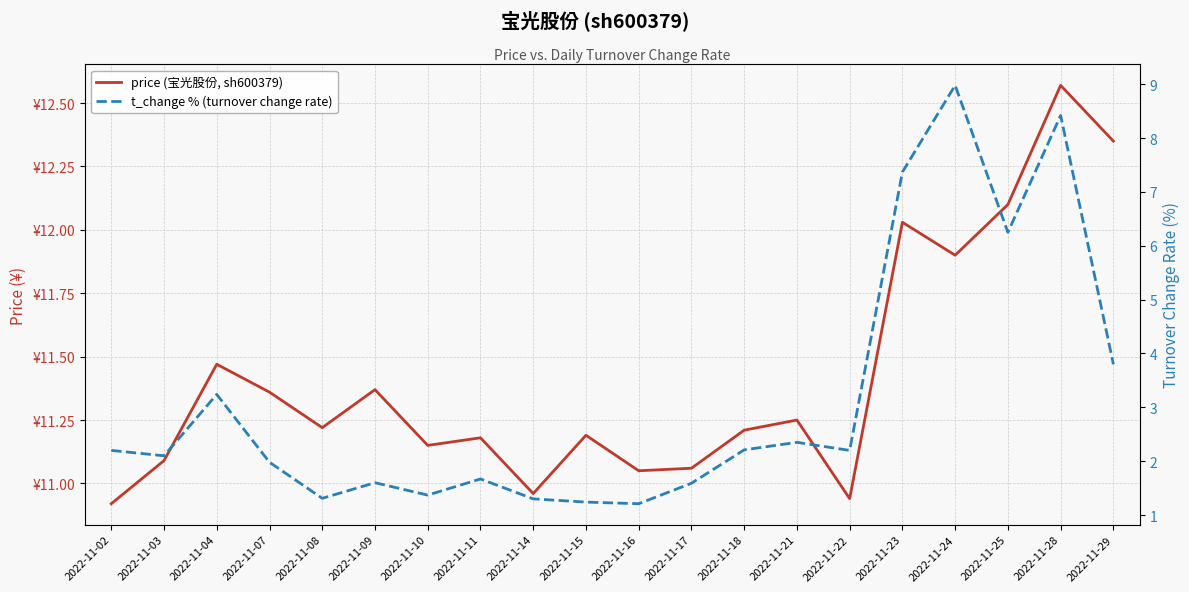

Reading left to right, extract all data points from this chart.

price (宝光股份, sh600379): 10.9	11.1	11.5	11.4	11.2	11.4	11.2	11.2	11.0	11.2	11.1	11.1	11.2	11.2	10.9	12.0	11.9	12.1	12.6	12.3
t_change % (turnover change rate): 2.2	2.1	3.2	2.0	1.3	1.6	1.4	1.7	1.3	1.2	1.2	1.6	2.2	2.4	2.2	7.4	9.0	6.2	8.4	3.8